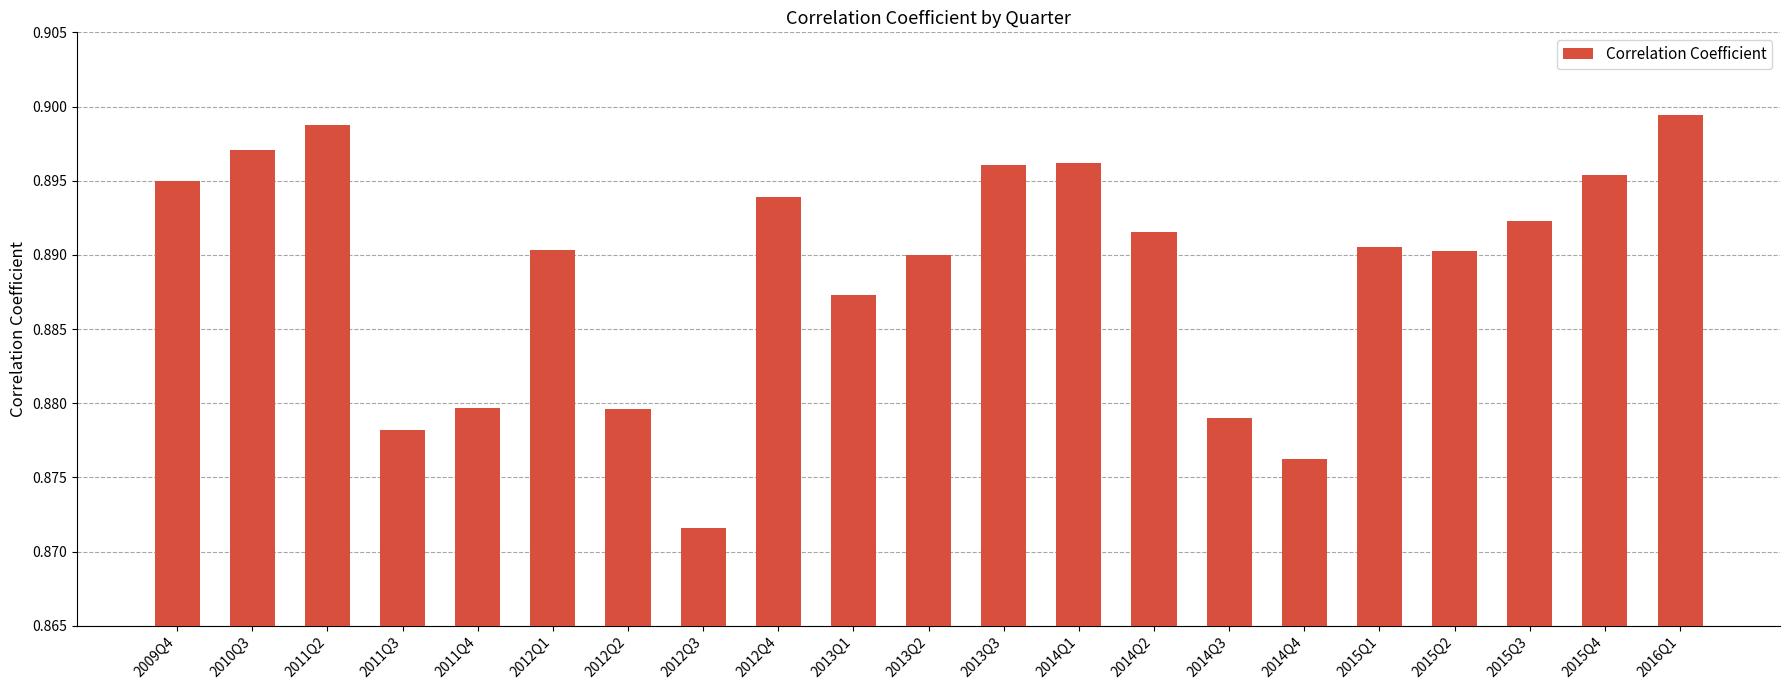

Count the number of categories in the chart.

21